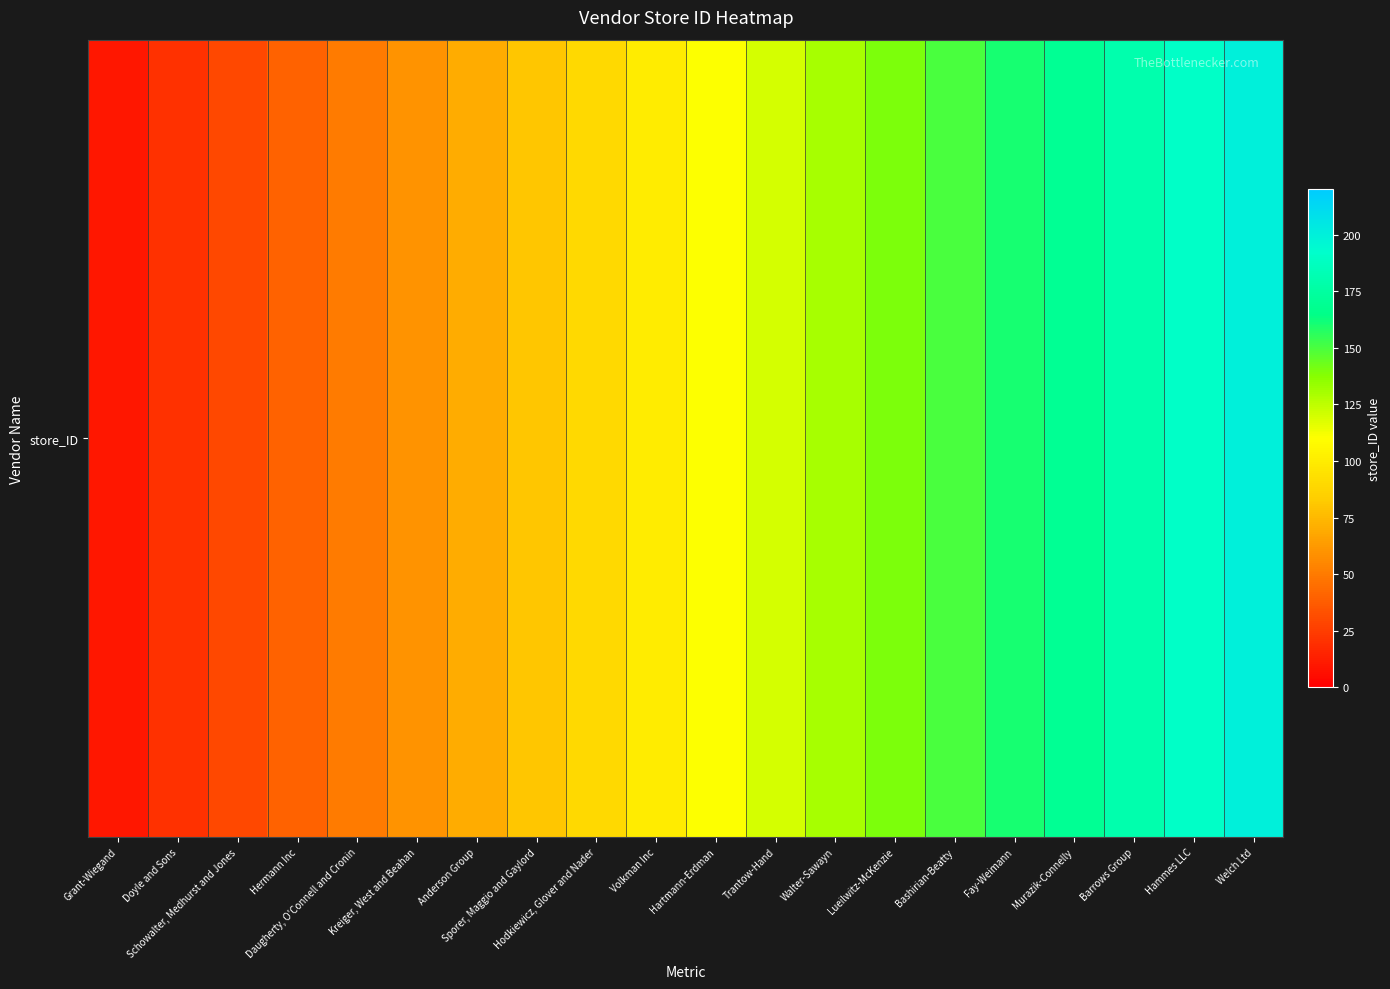

Reading left to right, what are all the values shown in this chart?

10	20	30	40	50	60	70	80	90	100	110	120	130	140	150	160	170	180	190	200